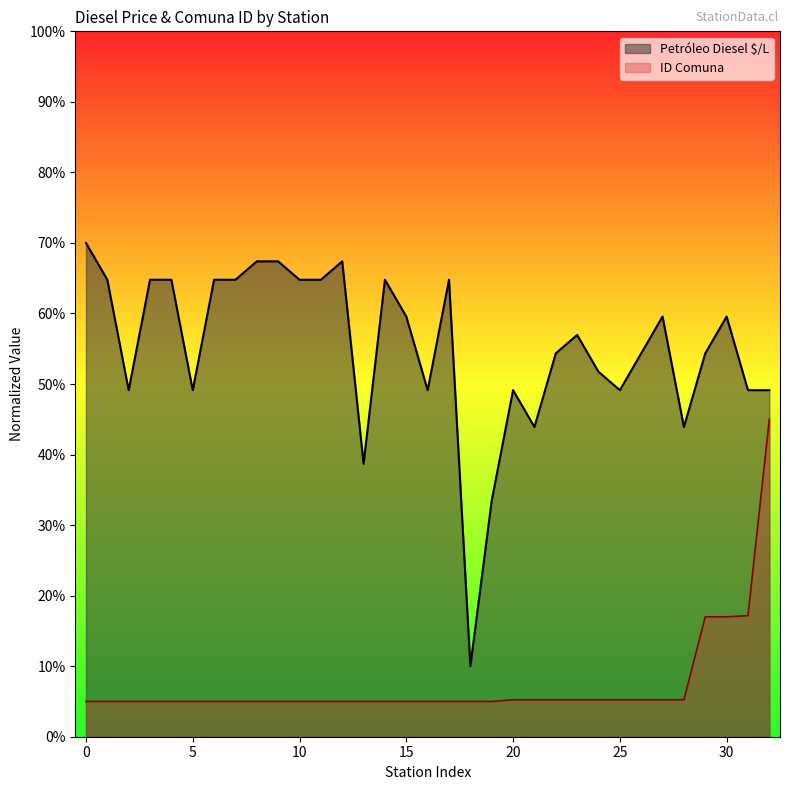

Which label corresponds to the largest value in the chart?

0